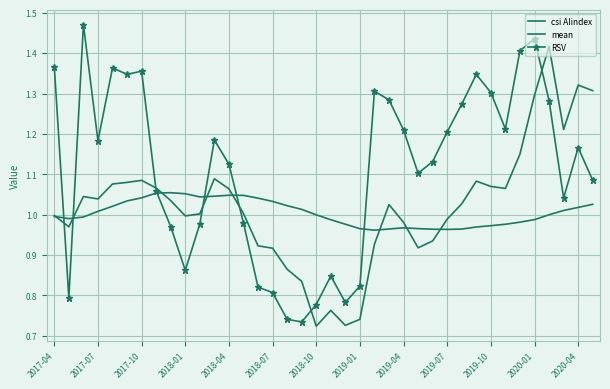

Rank the series by their average value, from lowest to highest.

mean, csi AIindex, RSV